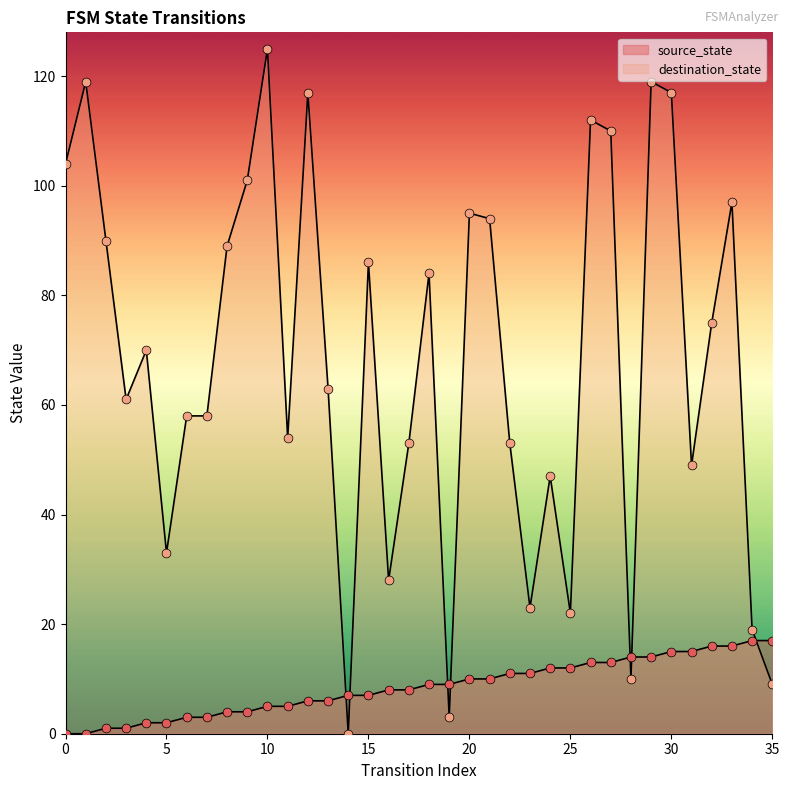

Which series has the widest spread of Y values?

destination_state